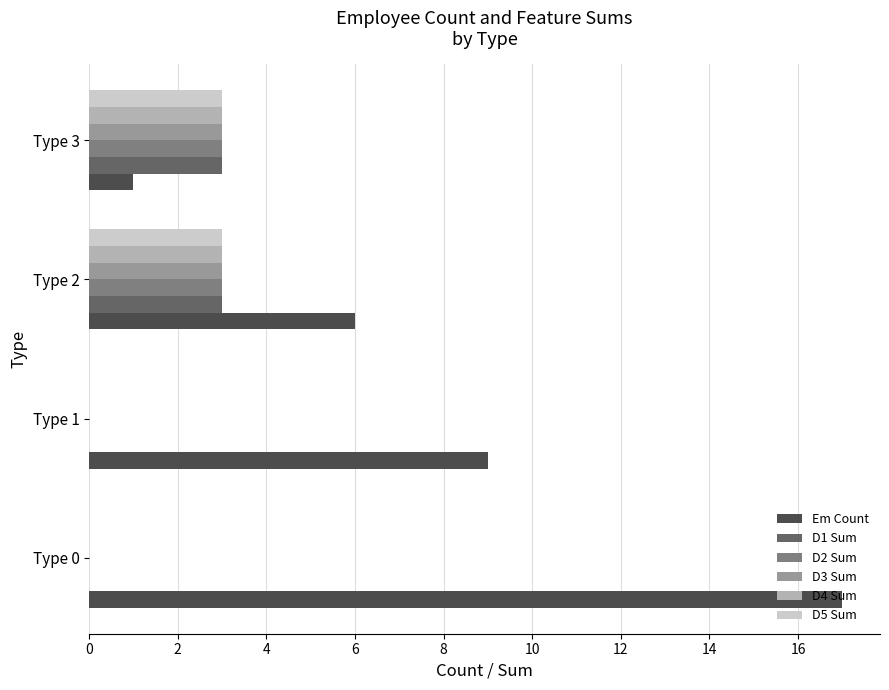

What are all the series names shown in the legend?

Em Count, D1 Sum, D2 Sum, D3 Sum, D4 Sum, D5 Sum